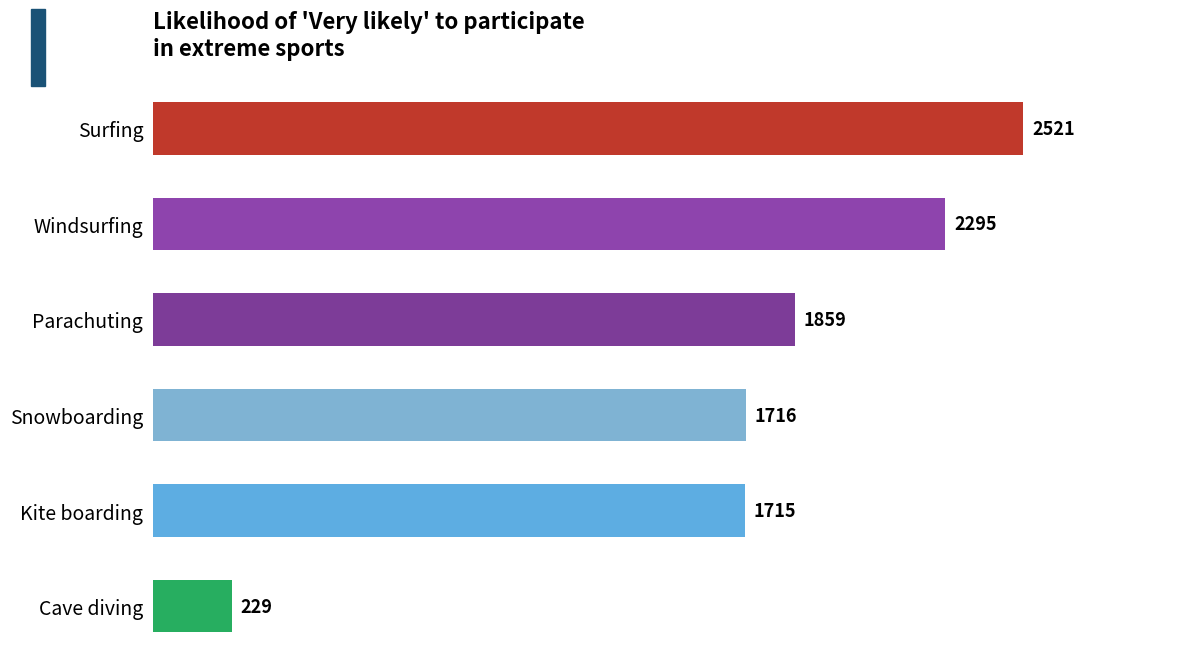

What is the minimum value shown in the chart?

229.2